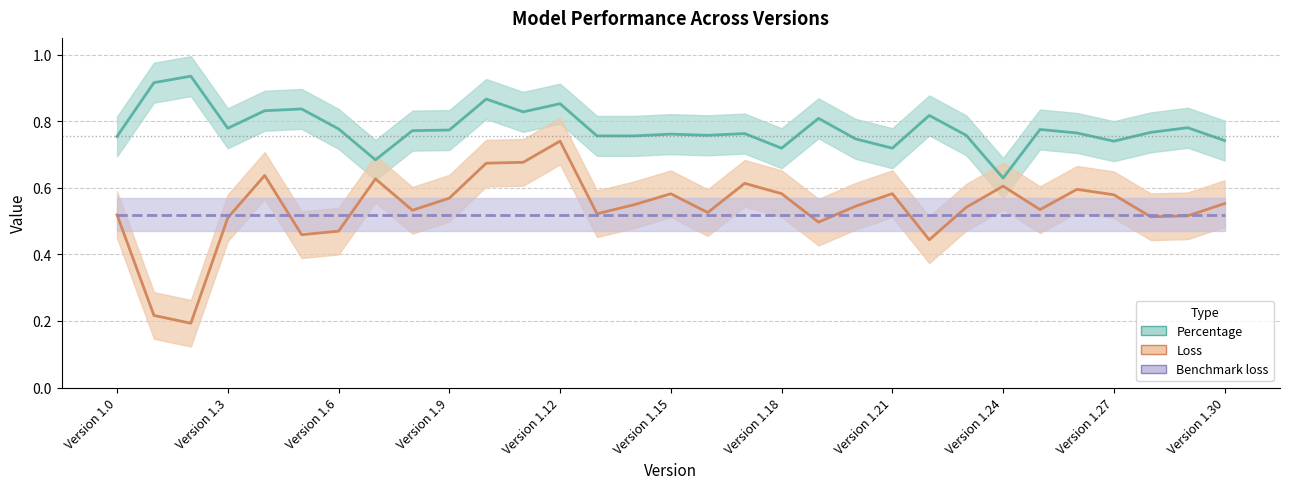

Reading left to right, transcribe all the data shown in this chart.

Percentage: 0.8	0.9	0.9	0.8	0.8	0.8	0.8	0.7	0.8	0.8	0.9	0.8	0.9	0.8	0.8	0.8	0.8	0.8	0.7	0.8	0.7	0.7	0.8	0.8	0.6	0.8	0.8	0.7	0.8	0.8	0.7
Loss: 0.5	0.2	0.2	0.5	0.6	0.5	0.5	0.6	0.5	0.6	0.7	0.7	0.7	0.5	0.5	0.6	0.5	0.6	0.6	0.5	0.5	0.6	0.4	0.5	0.6	0.5	0.6	0.6	0.5	0.5	0.6
Benchmark loss: 0.5	0.5	0.5	0.5	0.5	0.5	0.5	0.5	0.5	0.5	0.5	0.5	0.5	0.5	0.5	0.5	0.5	0.5	0.5	0.5	0.5	0.5	0.5	0.5	0.5	0.5	0.5	0.5	0.5	0.5	0.5